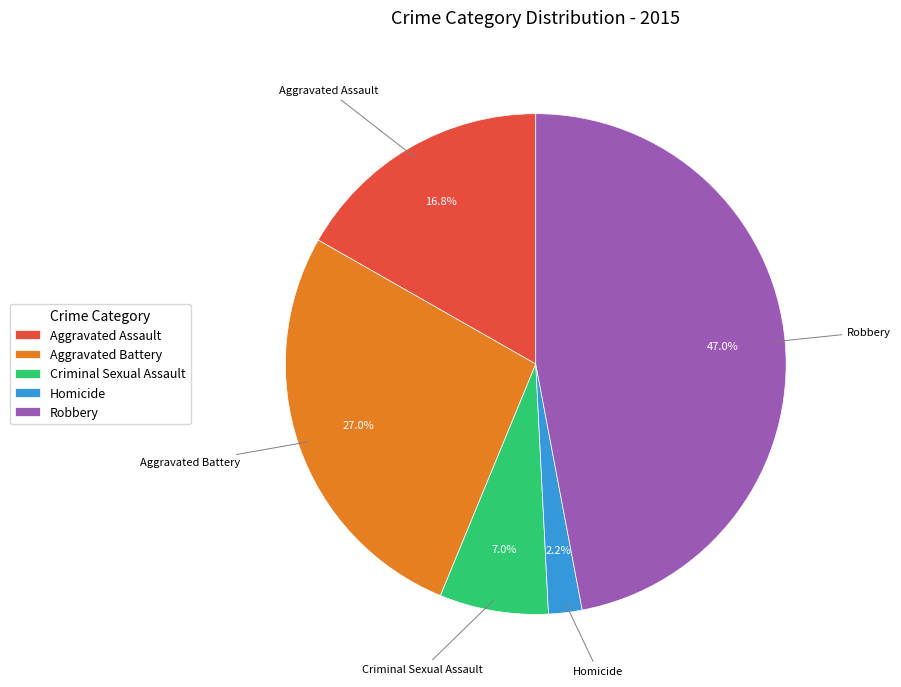

Does Aggravated Assault represent more than half of the total?

No